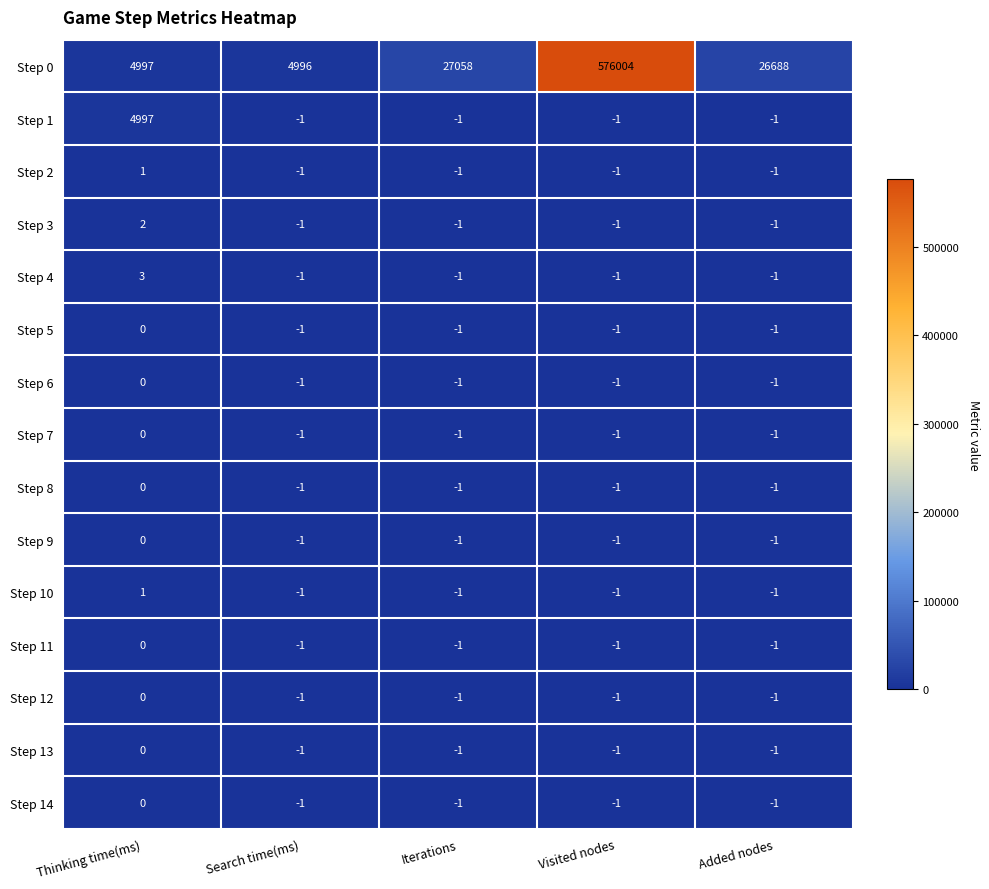

Count the Step 3 values in the range -1 to 0.

4